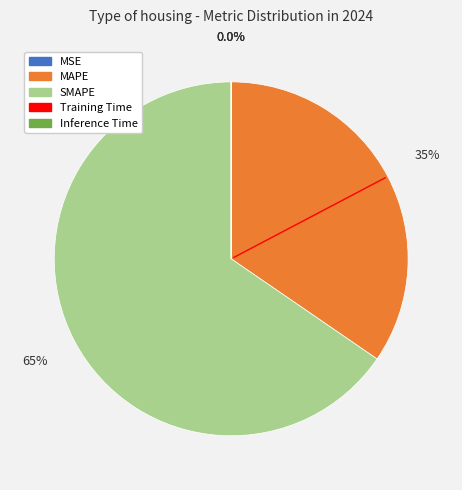

What is the largest slice in the pie chart?

SMAPE